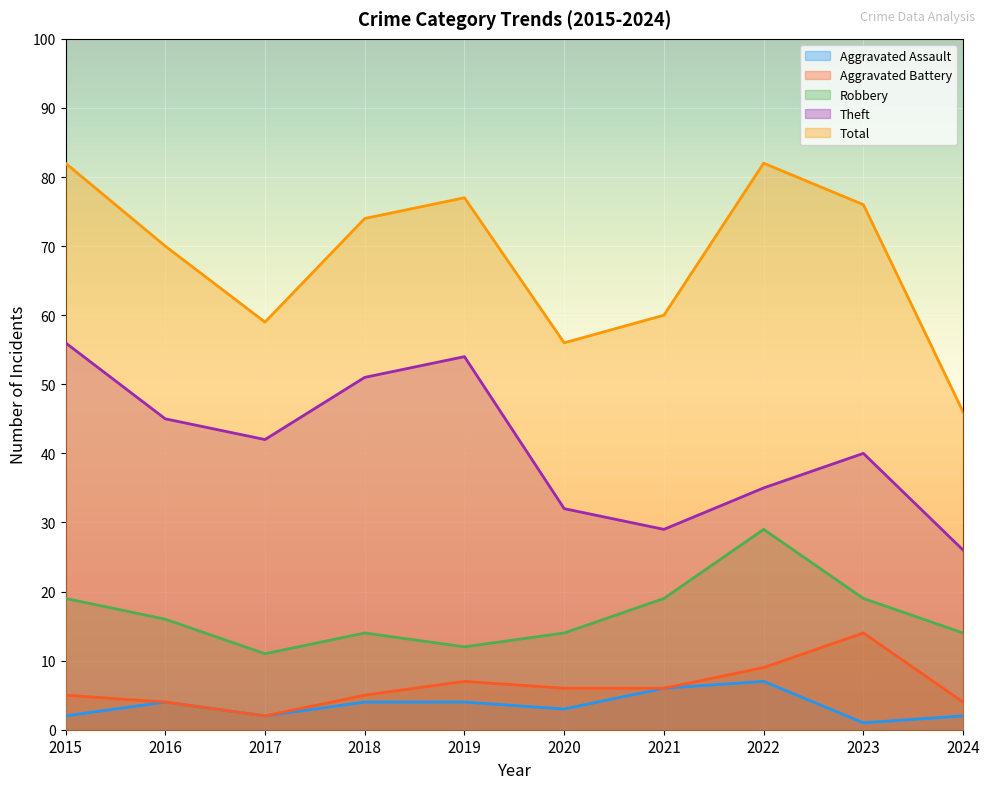

What is the average value of the Aggravated Assault series?

4